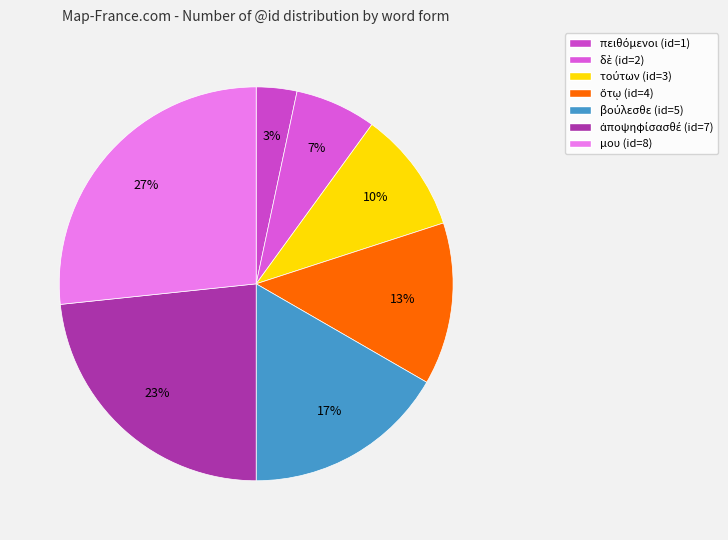

How many segments does this pie chart have?

7